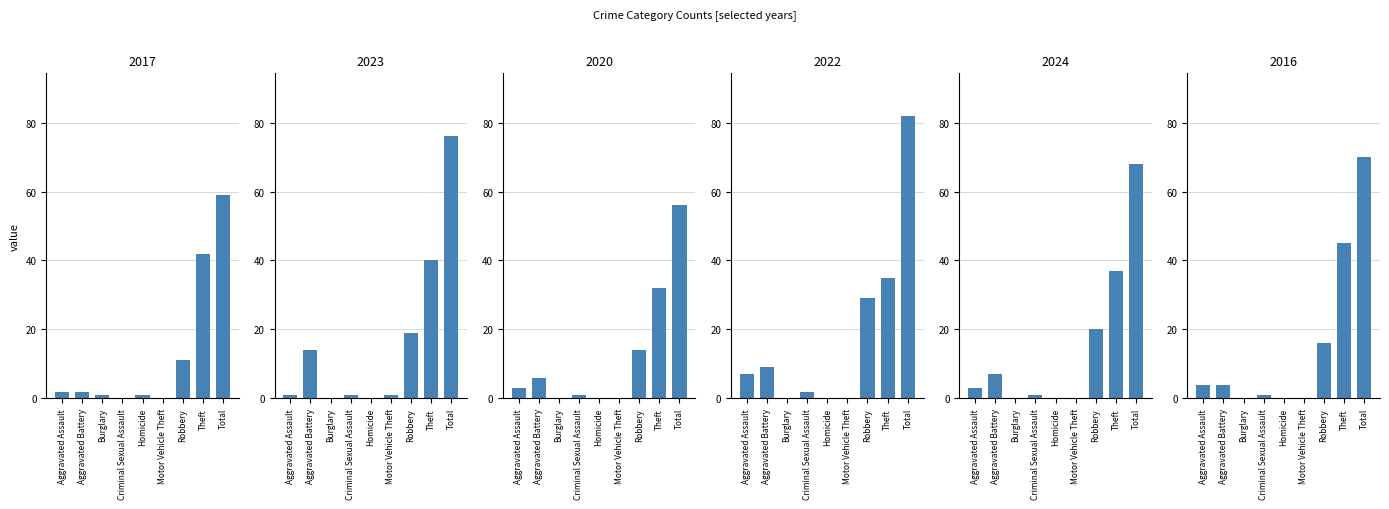

What is the value of the 2022 bar at the 4th from the left?

2